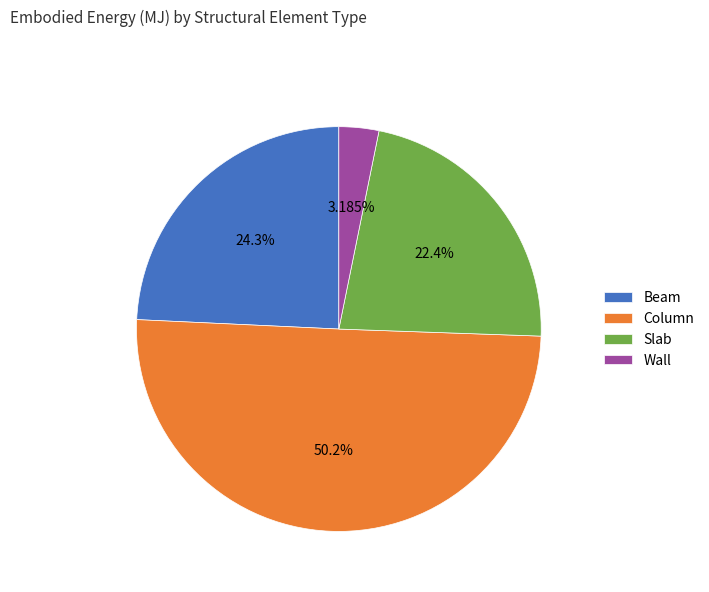

How many slices are in this pie chart?

4